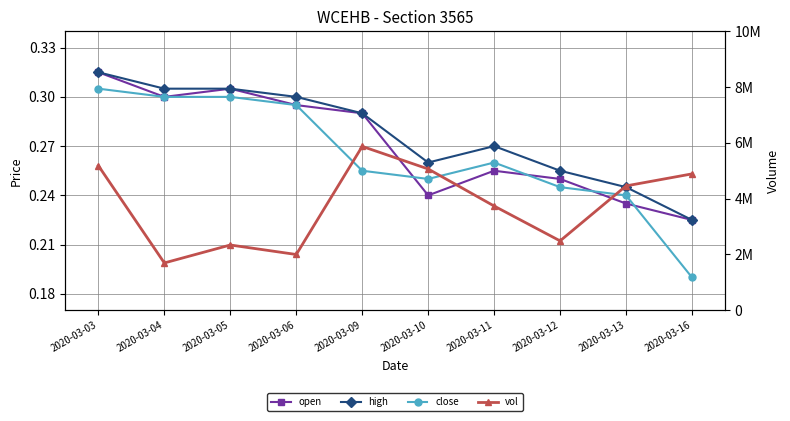

Which series has the largest range (max minus min)?

vol